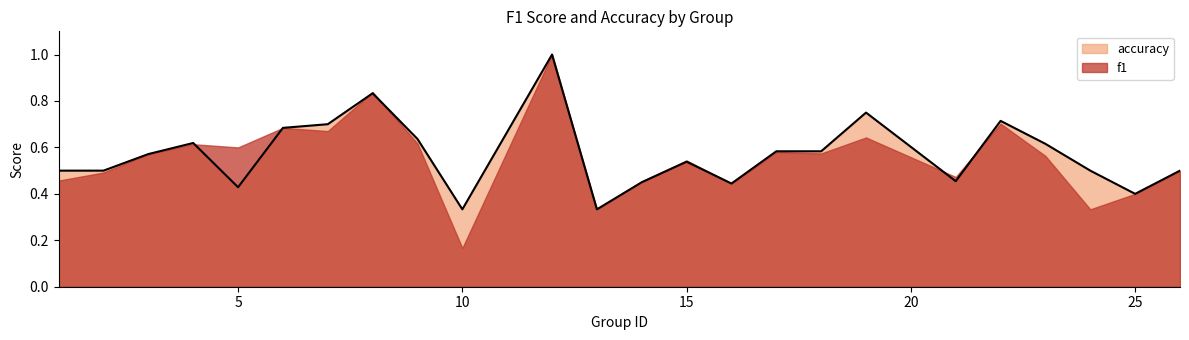

What is the average value?

0.6